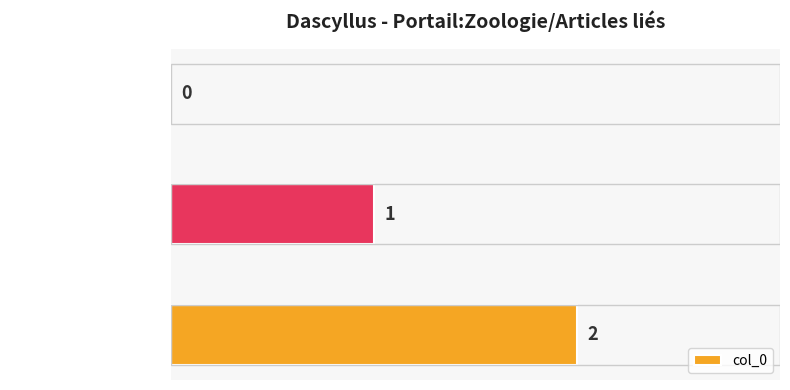

The value at Dascyllus (row 2) is 2. True or false?

True